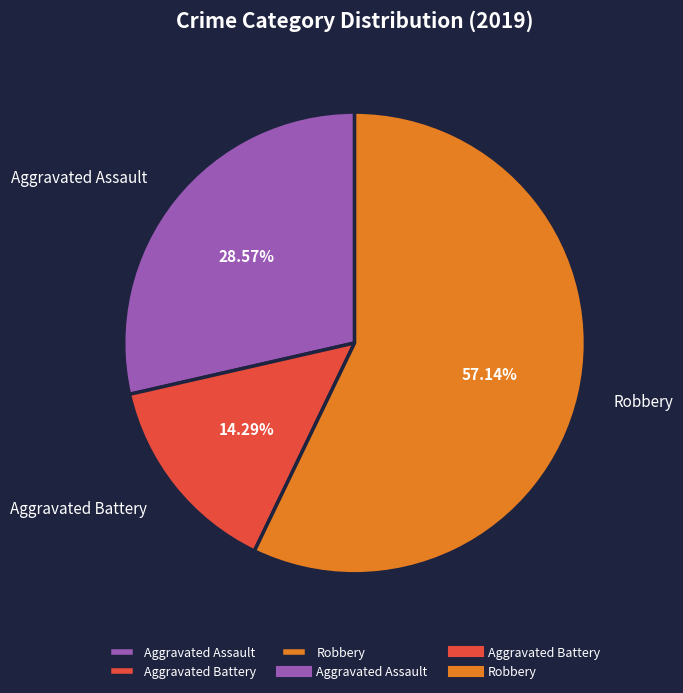

Count the number of slices in the pie.

3